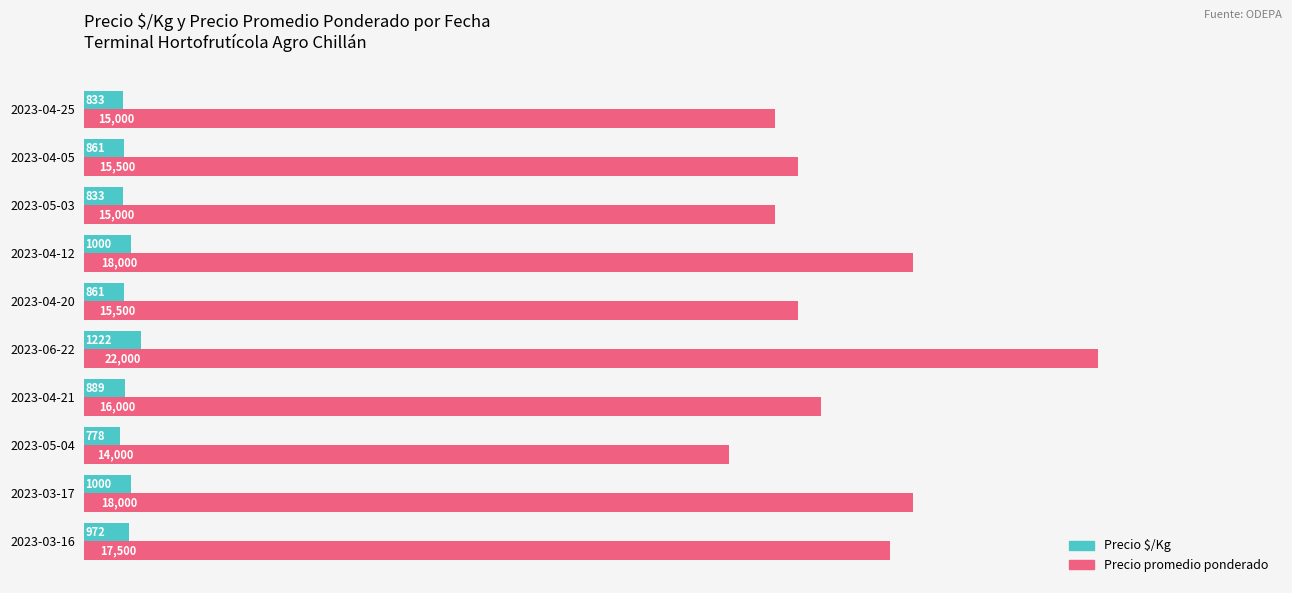

Read the Precio $/Kg value at 2023-04-05.

861